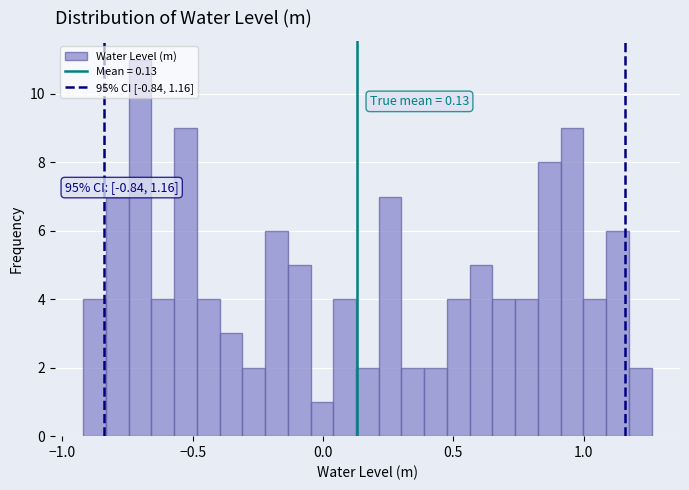

Read against the x-axis, roughly where is the centre of the tallest bar?

-0.70